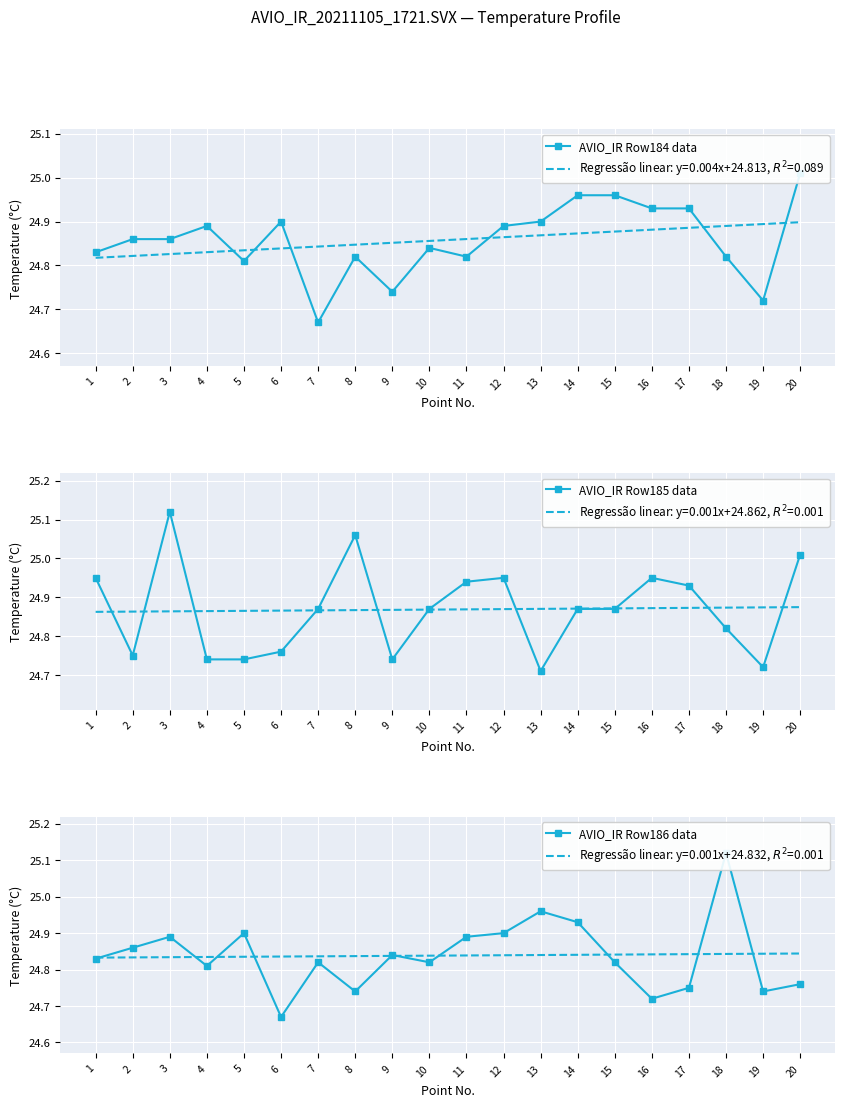

What is the maximum value for AVIO_IR Row184 data?

25.0